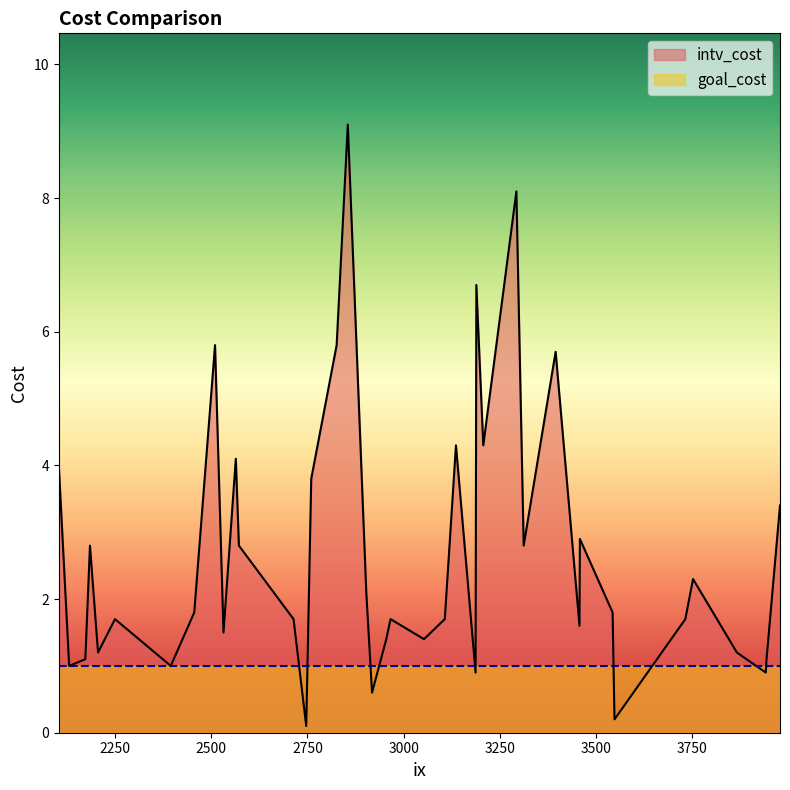

List the series in order of their overall mean, highest first.

intv_cost, goal_cost